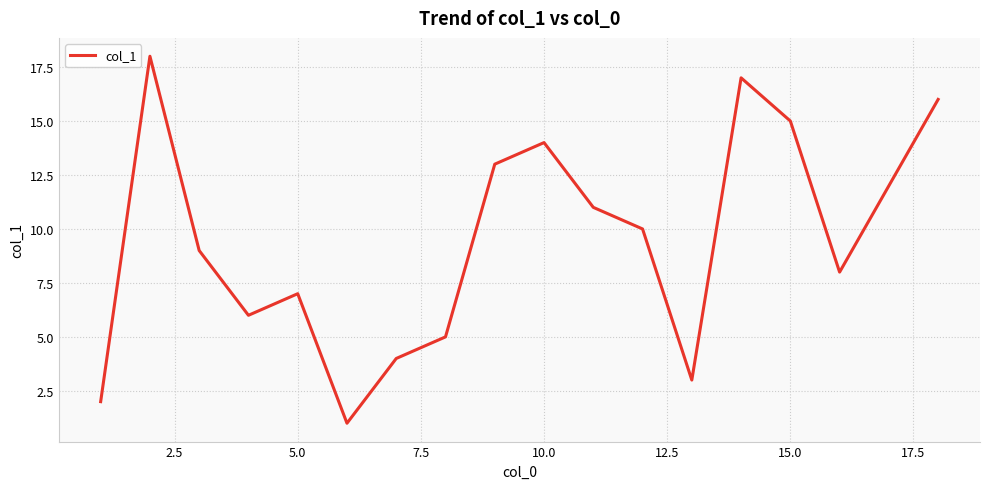

What is the greatest value displayed?

18